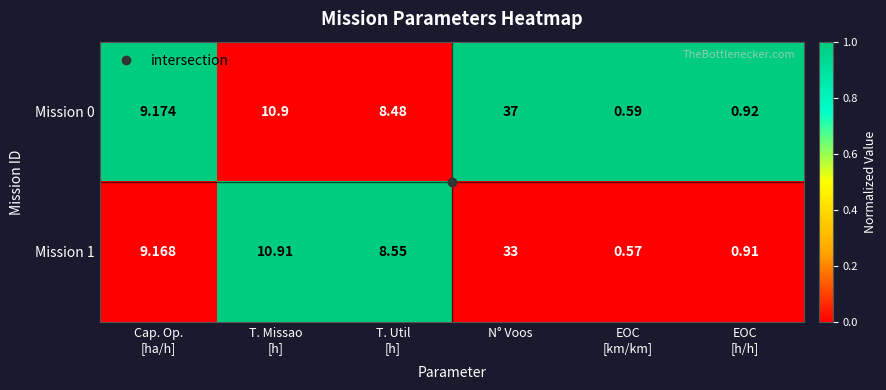

At which category is the sum across all series the highest?

N° Voos